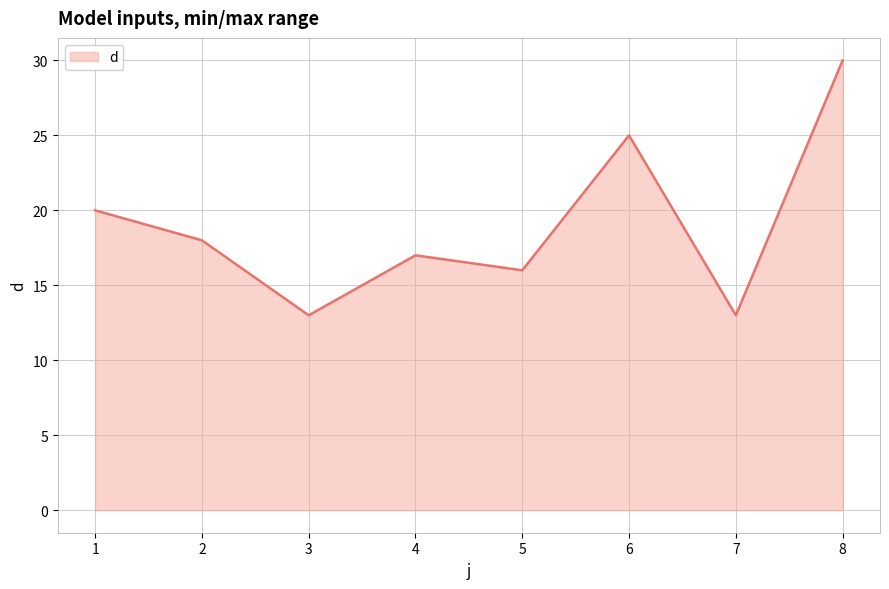

How many interior local peaks (higher than both neighbors) does the data have?

2